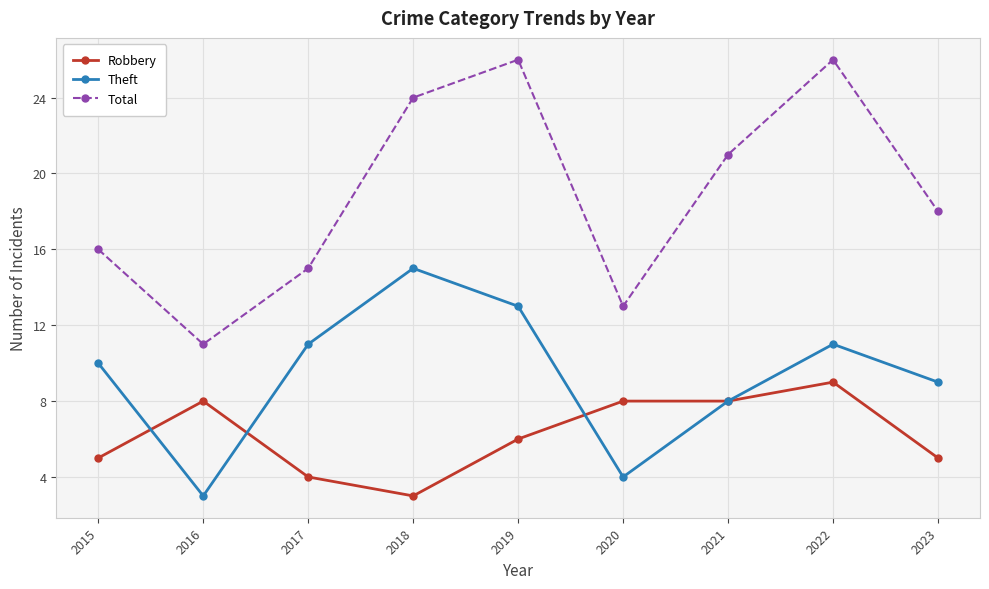

What is the difference between the Robbery values at 2017 and 2015?

1